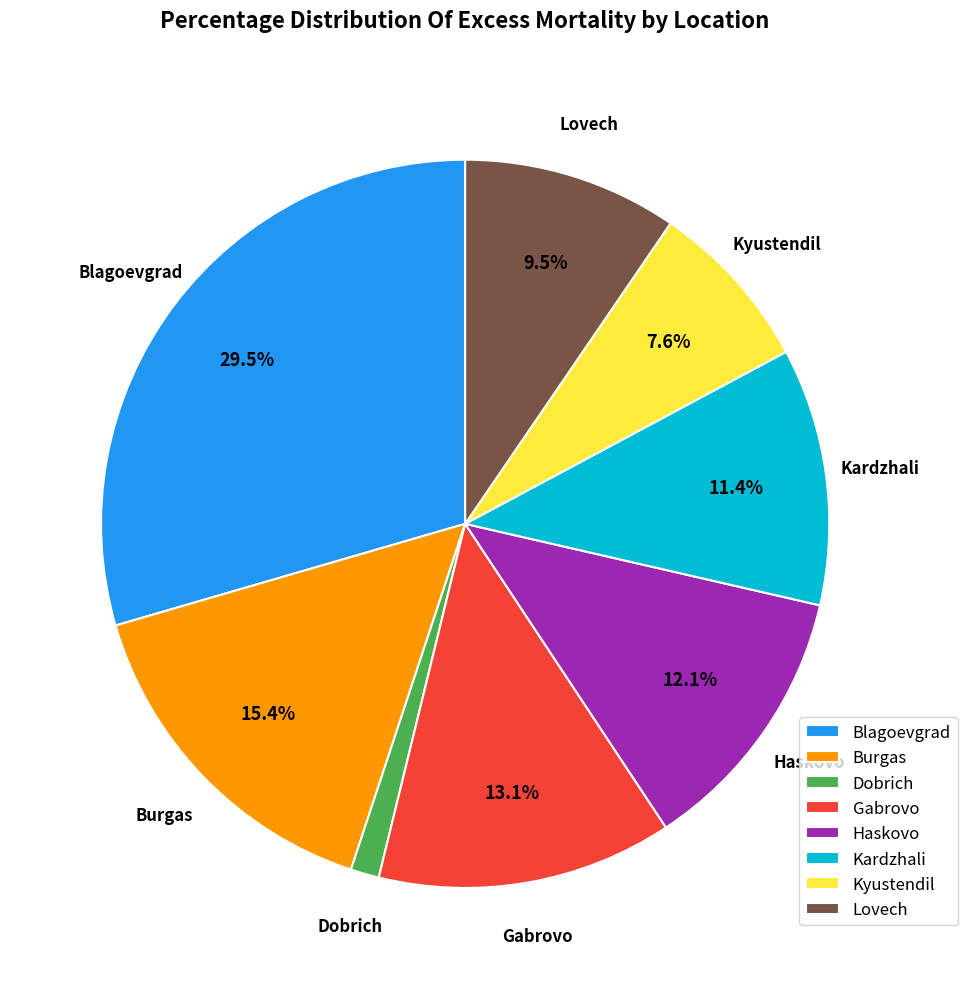

Rank the categories by value from lowest to highest.

Dobrich, Kyustendil, Lovech, Kardzhali, Haskovo, Gabrovo, Burgas, Blagoevgrad